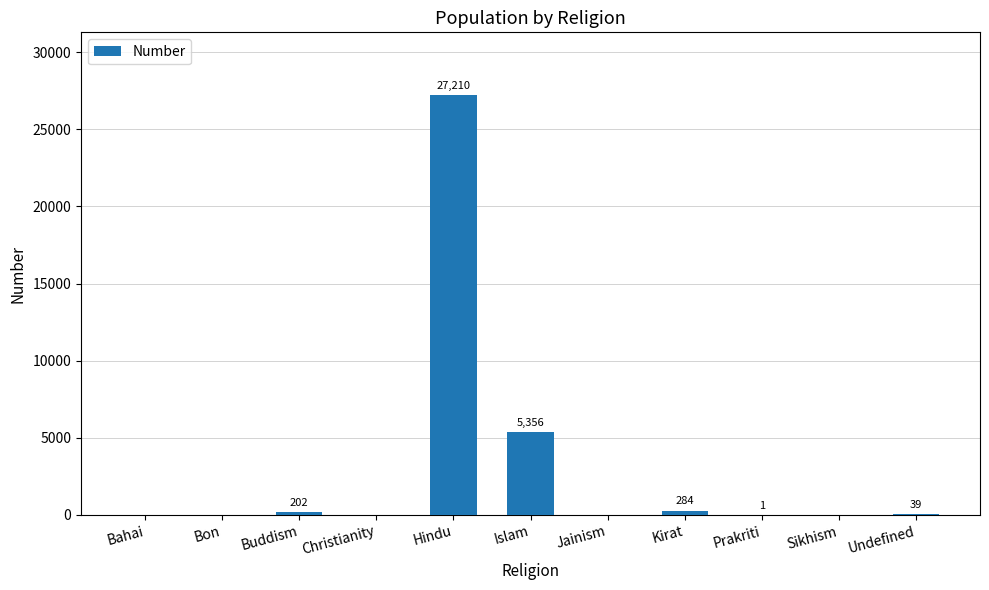

True or false: the data shows 202 at Buddism.

True